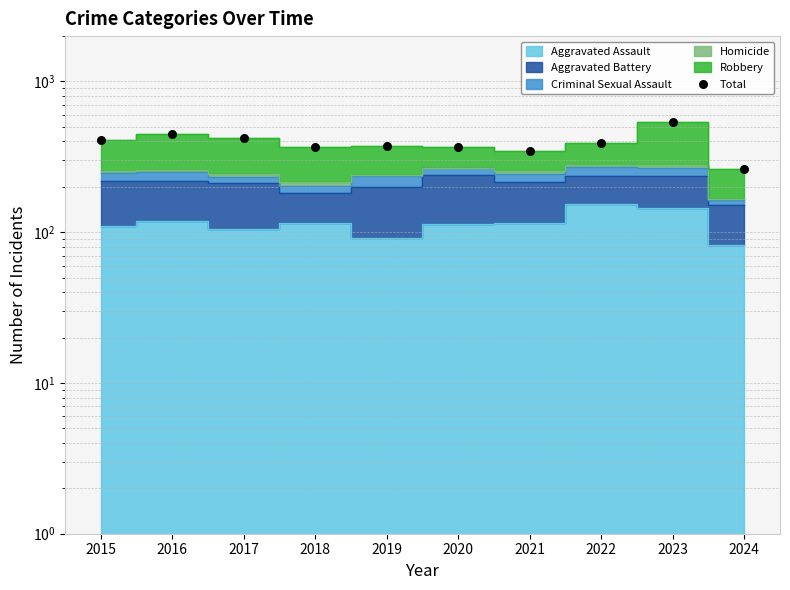

Approximately how many times larger is the value at 2022 compared to 2020?

1.1